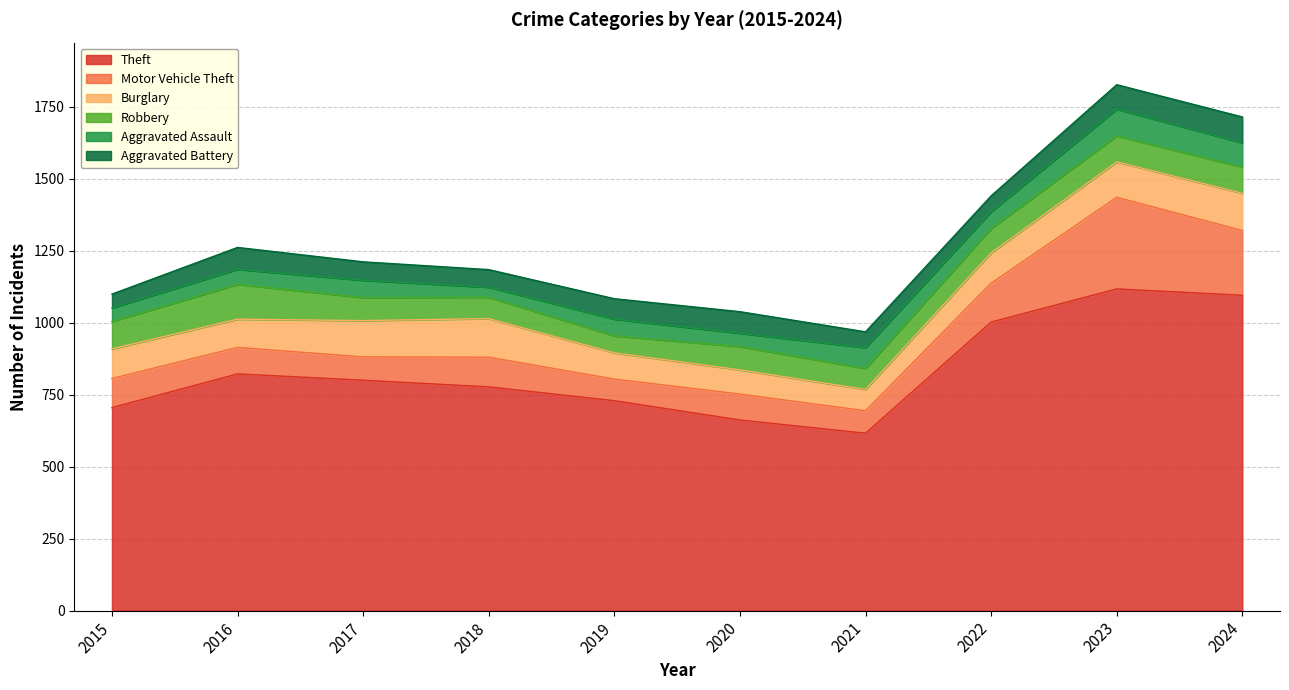

Rank the series by their maximum value, from highest to lowest.

Theft, Motor Vehicle Theft, Burglary, Robbery, Aggravated Assault, Aggravated Battery